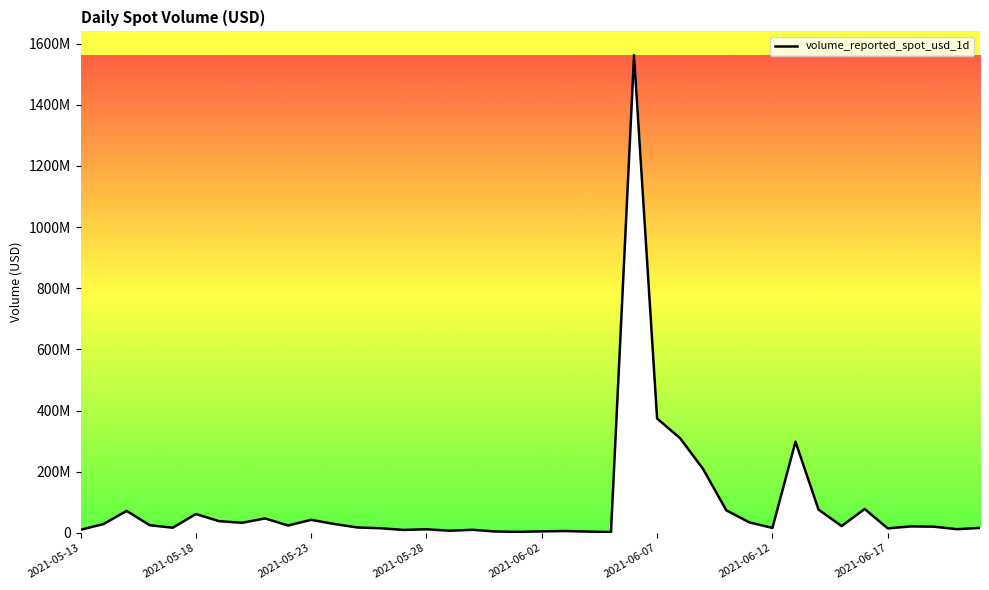

What is the value of the 29th point from the left?

74174729.0